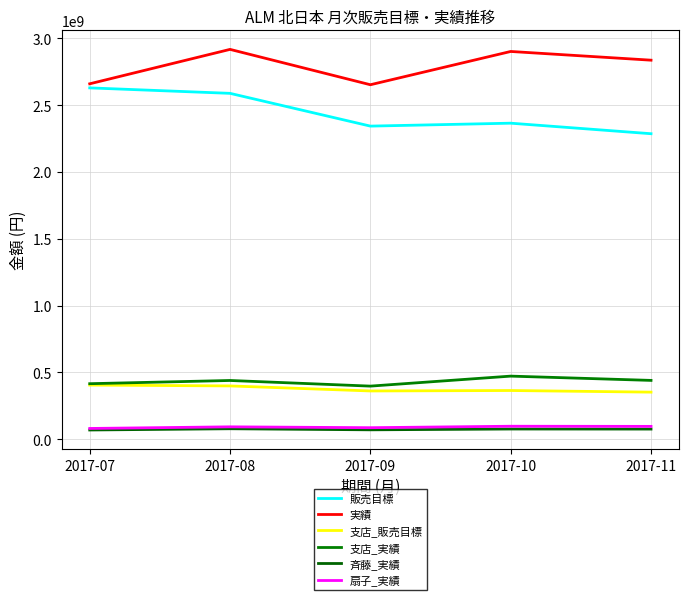

Does the chart display data point markers on the line(s)?

No